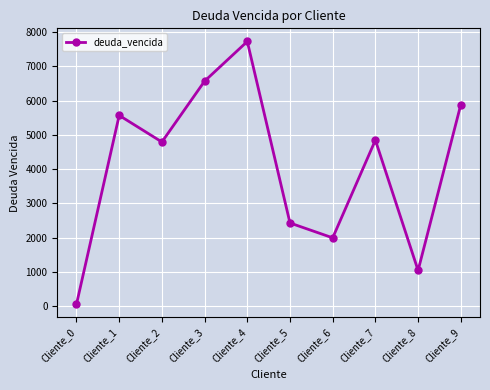

Is it true that the value at Cliente_9 is 3317.0?

False